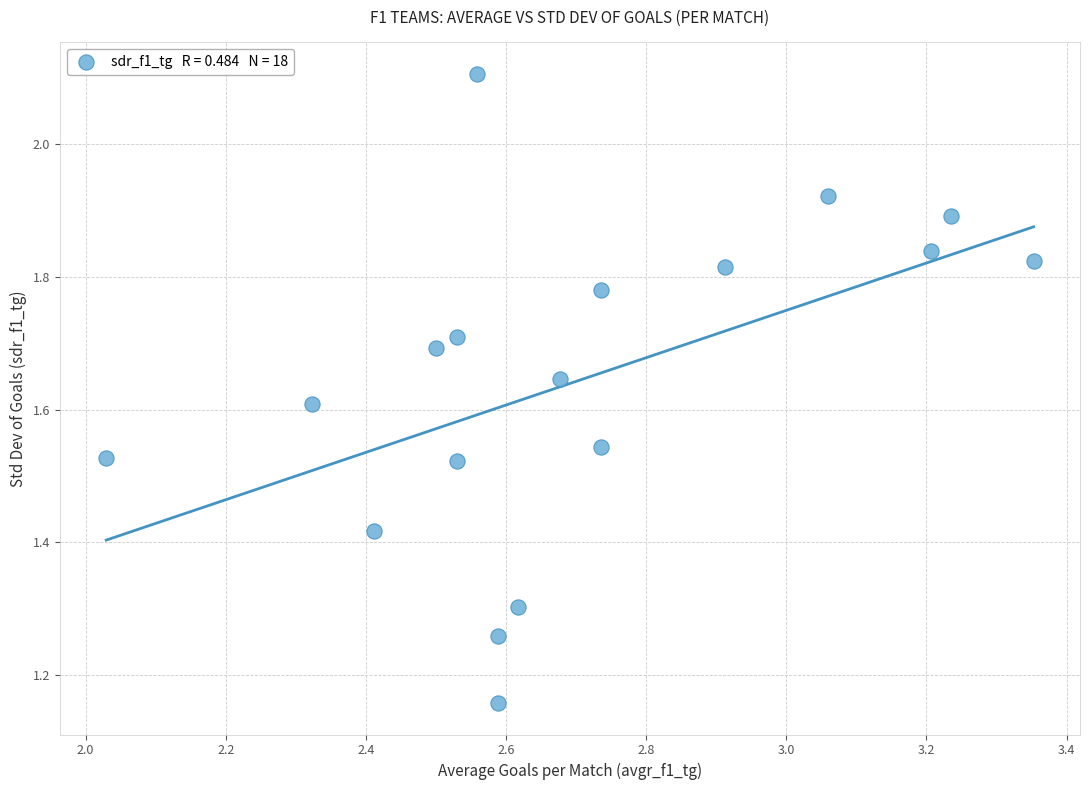

What is the range of Y values (max minus min)?

0.9